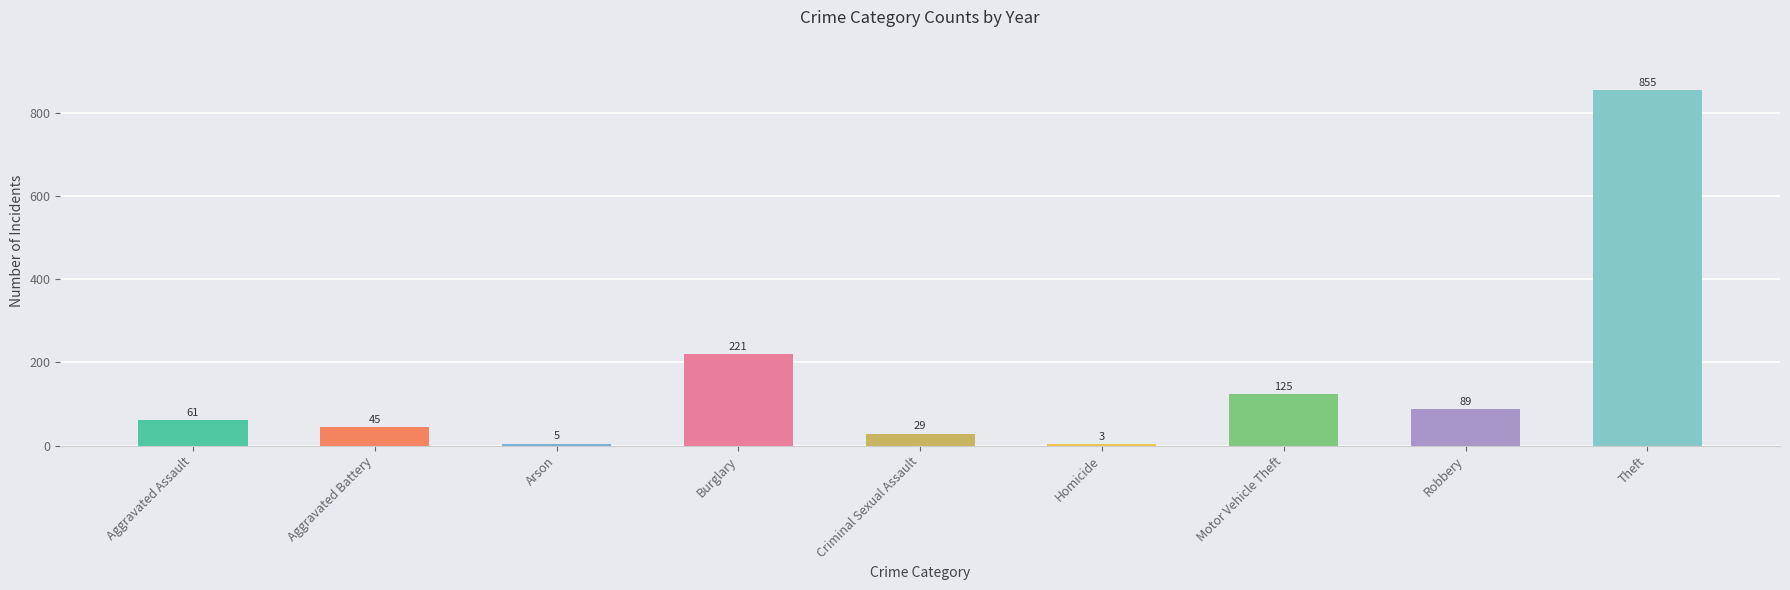

What is the average value?

159